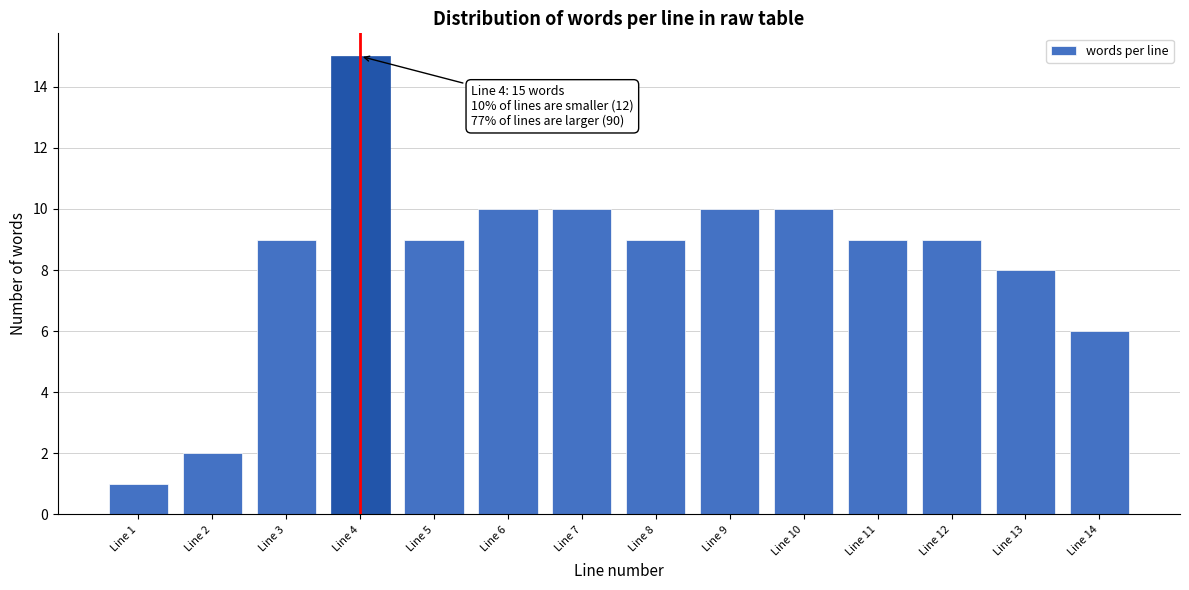

Reading left to right, what are all the values shown in this chart?

Line 1=1	Line 2=2	Line 3=9	Line 4=15	Line 5=9	Line 6=10	Line 7=10	Line 8=9	Line 9=10	Line 10=10	Line 11=9	Line 12=9	Line 13=8	Line 14=6